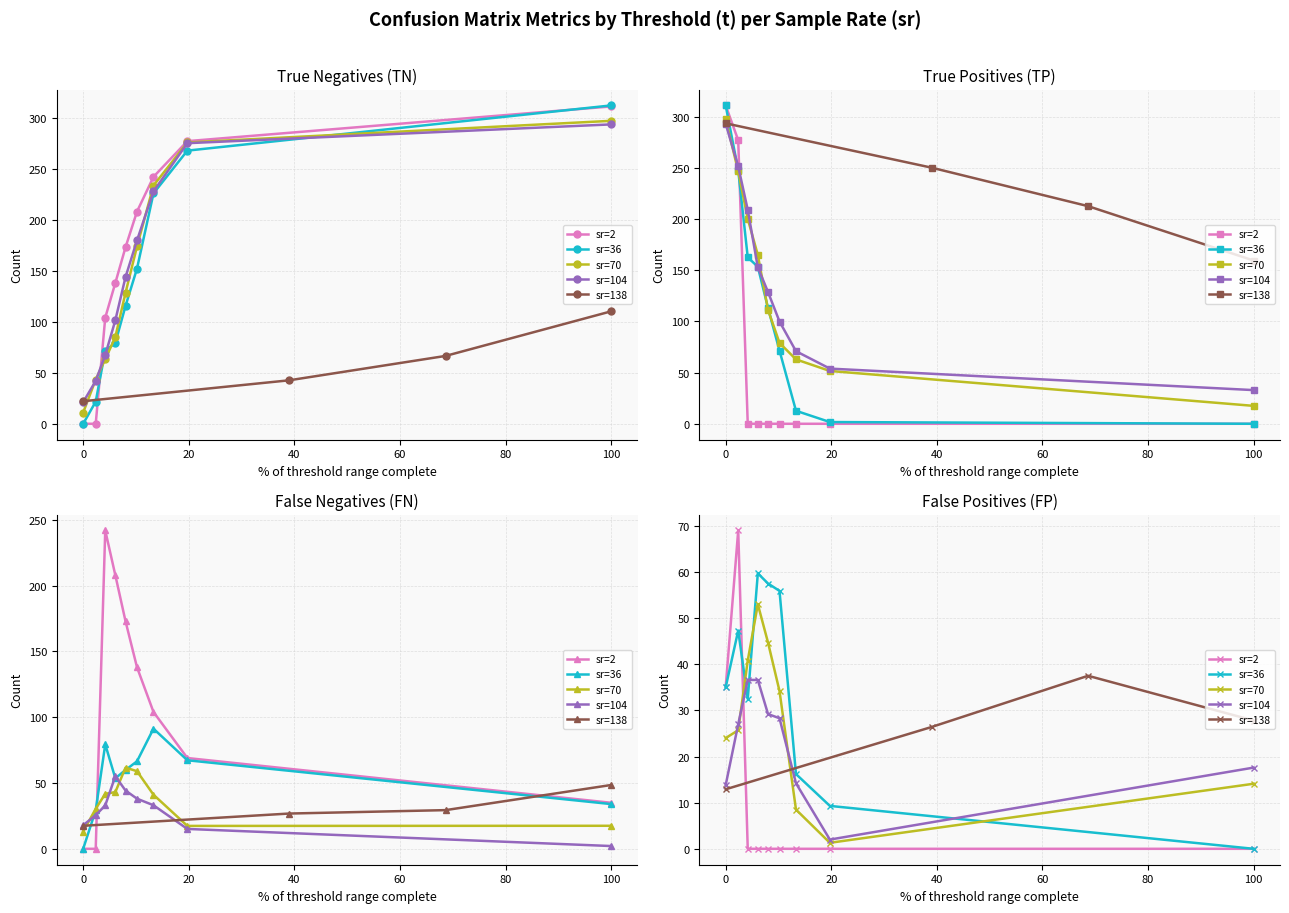

Between which two adjacent categories do FP and TN first intersect?

1 and 2